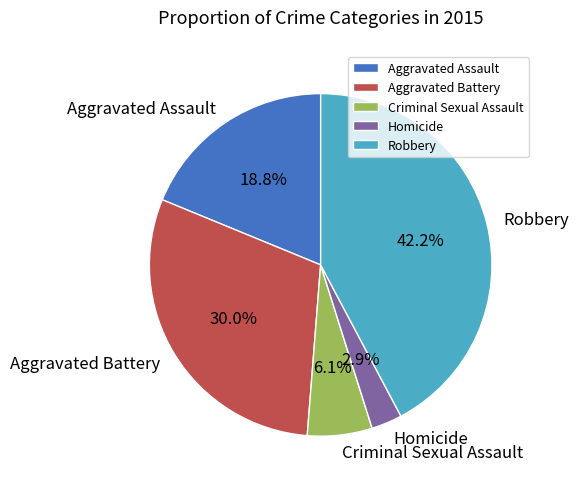

Is the sum of Aggravated Battery and Aggravated Assault greater than half?

No